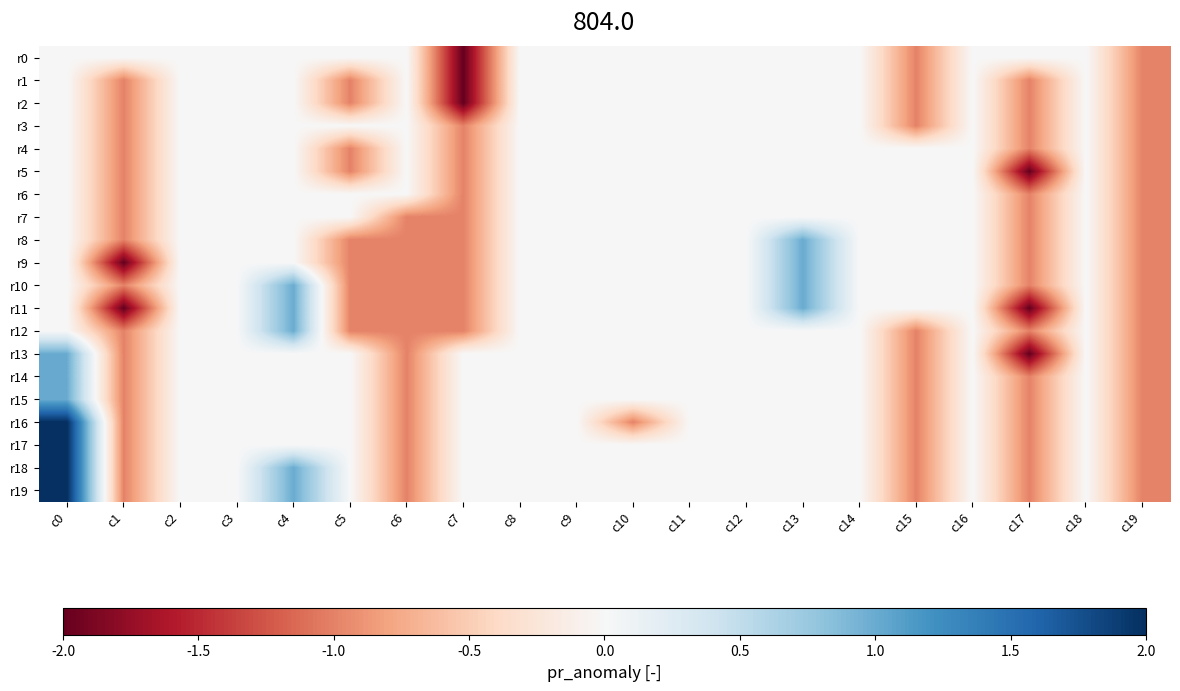

What is the smallest value displayed?

126